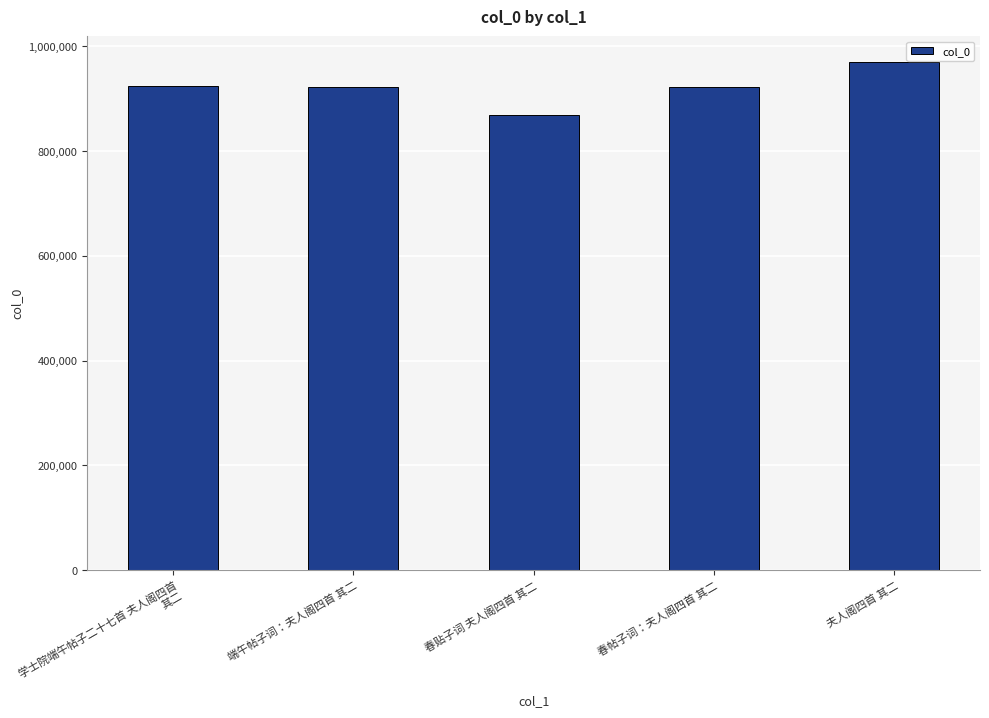

What is the label of the 3rd bar from the left?

春贴子词 夫人阁四首 其二